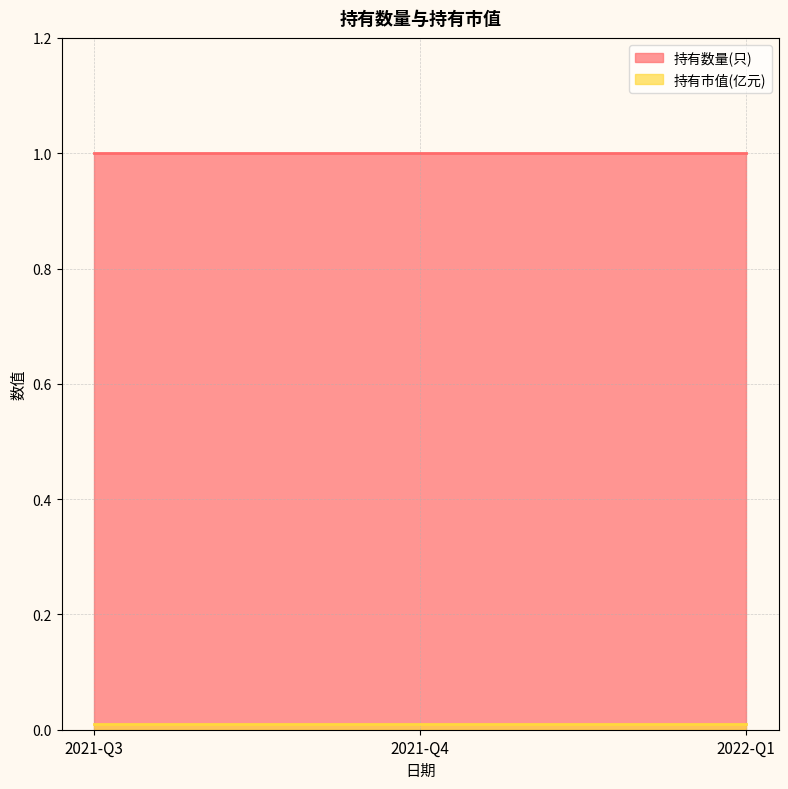

Which series changed the most between 2021-Q3 and 2022-Q1?

持有数量(只)